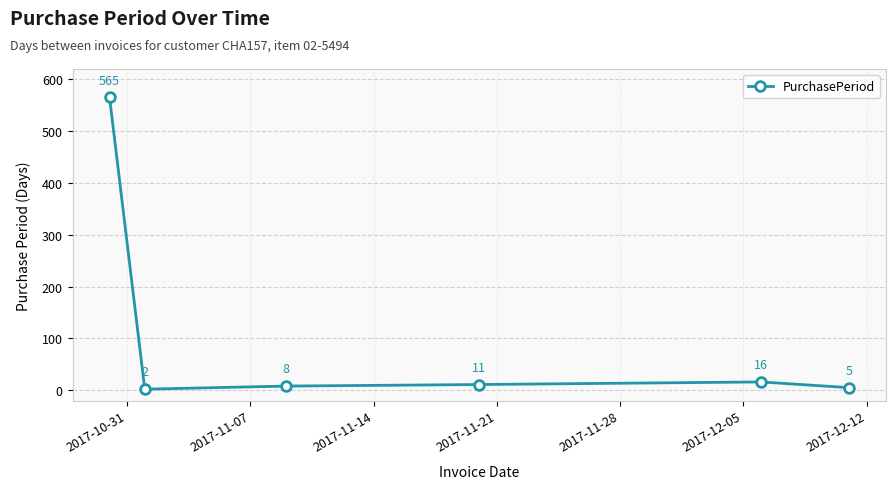

What is the minimum value shown in the chart?

2